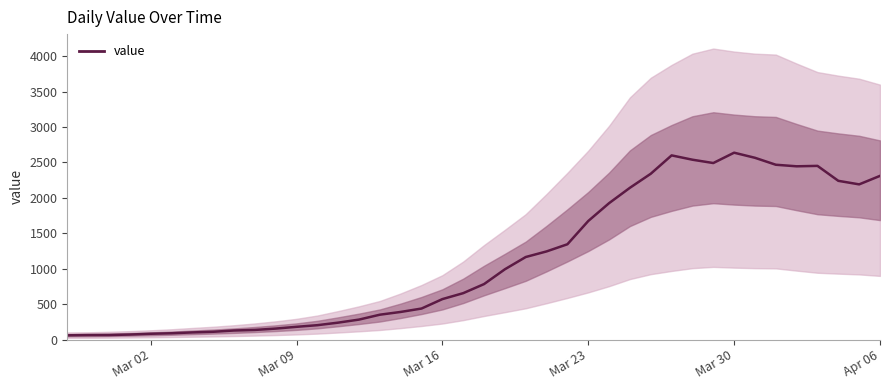

How many lines are shown in the chart?

1